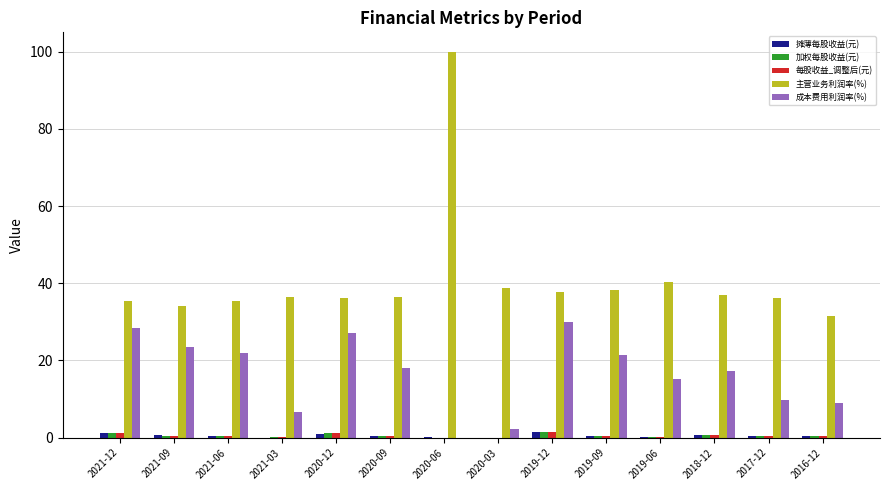

Which series has the largest total across all categories?

主营业务利润率(%)